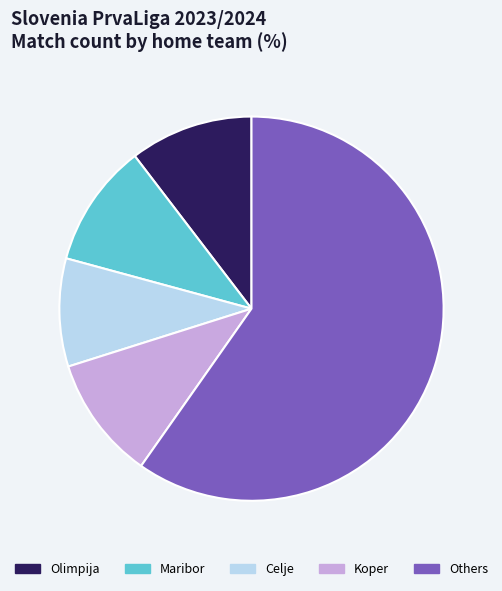

Which slice is the smallest?

Celje